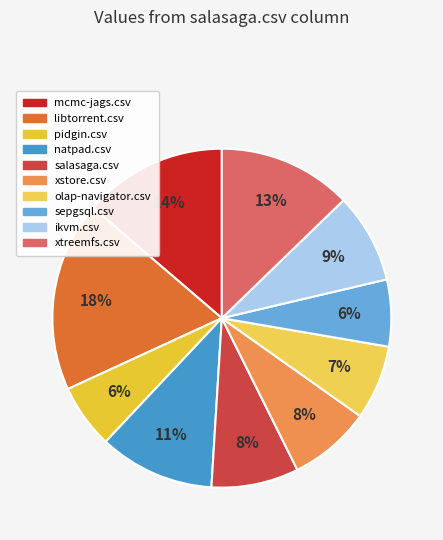

What is the largest slice in the pie chart?

libtorrent.csv